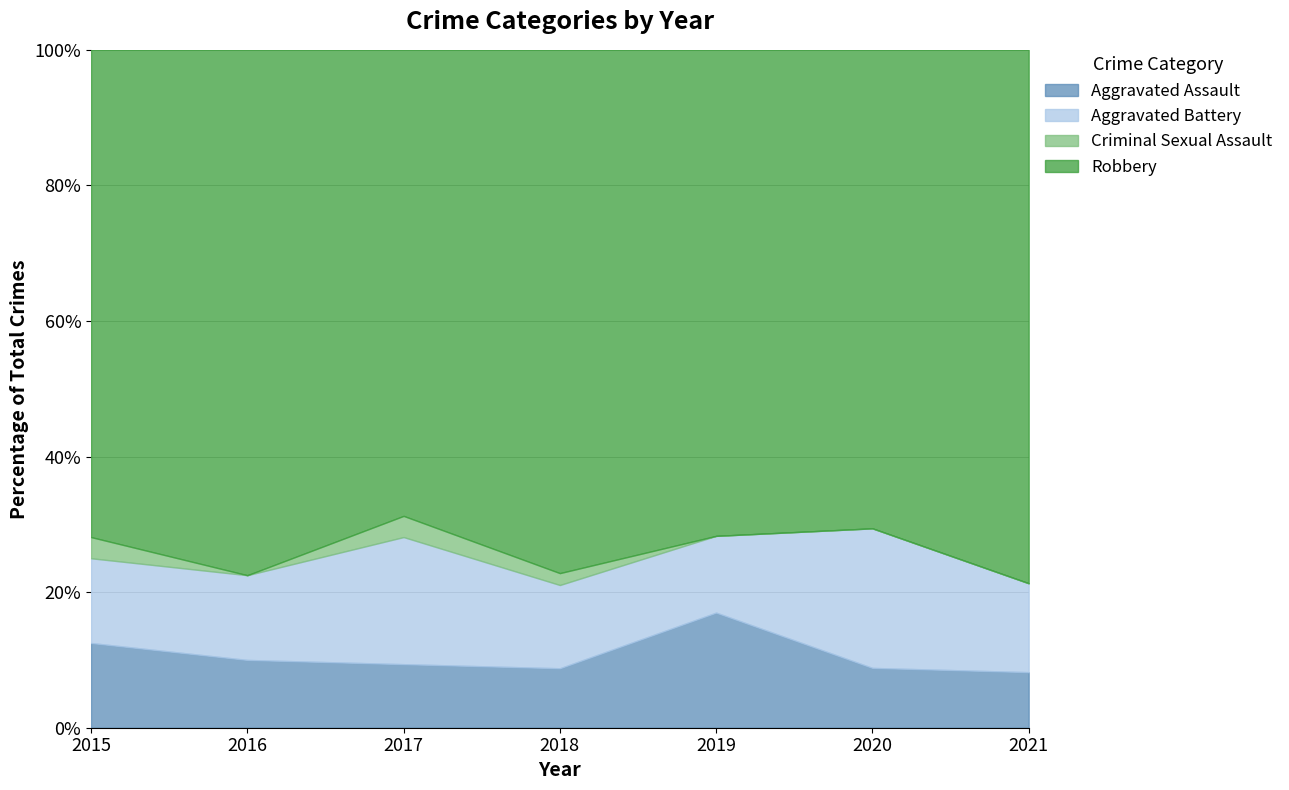

Does the chart display data point markers on the line(s)?

No